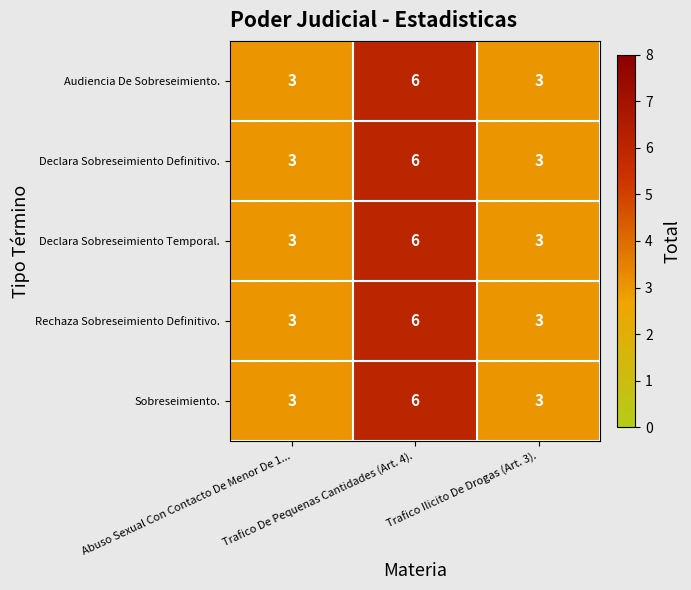

What is the minimum value for Declara Sobreseimiento Temporal.?

3